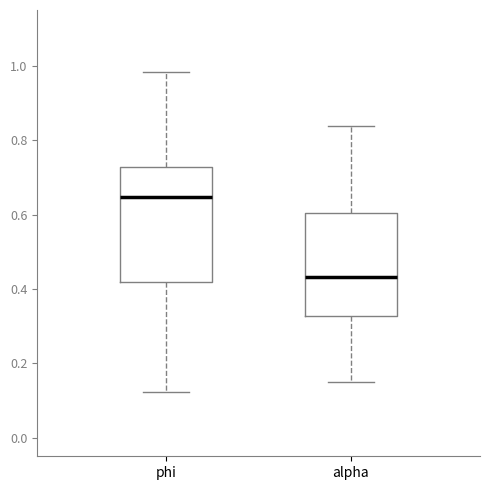

Reading left to right, transcribe this box plot: for each box, give where its median line is, the range the box spans, and where its two whiskers end, as read against the y-axis. The values are not printed on the chart, so give them approximately, as read against the axis.

phi: median 0.64, box 0.42 to 0.72, whiskers 0.12 to 0.98
alpha: median 0.44, box 0.32 to 0.60, whiskers 0.14 to 0.84